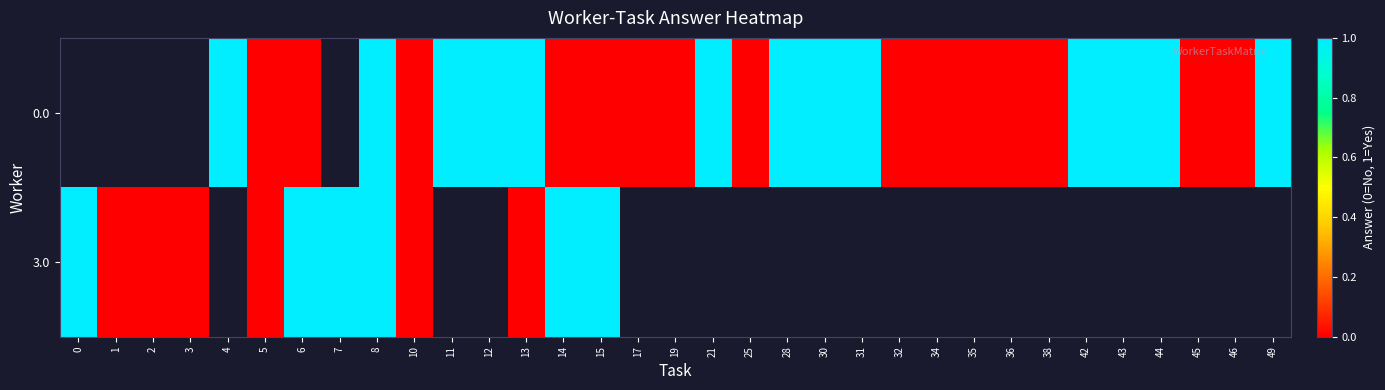

Which category has the highest value across all series?

4